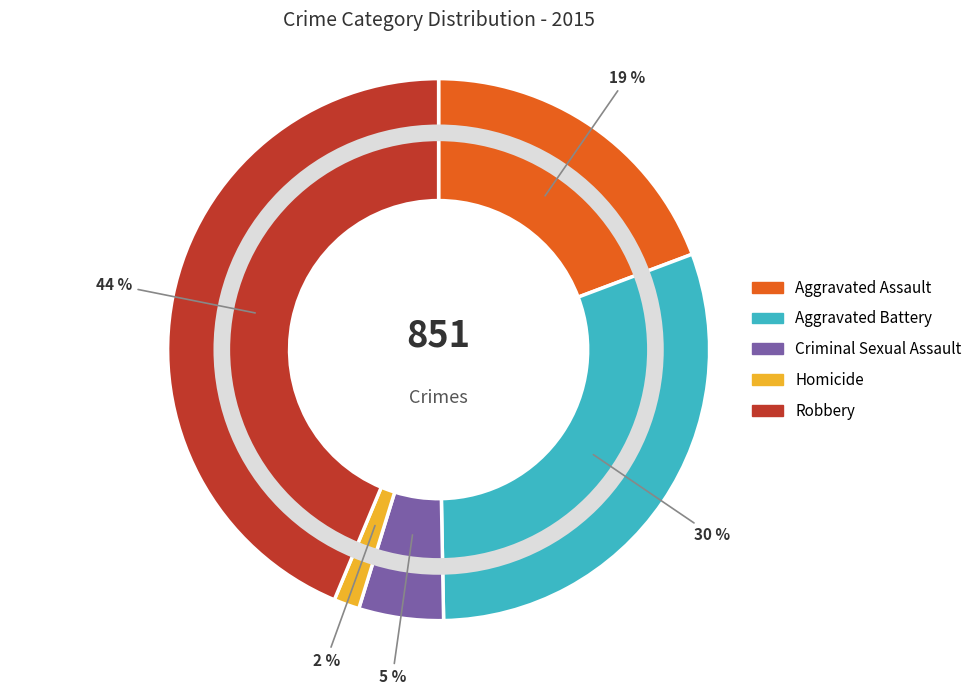

Between Criminal Sexual Assault and Aggravated Assault, which is larger?

Aggravated Assault